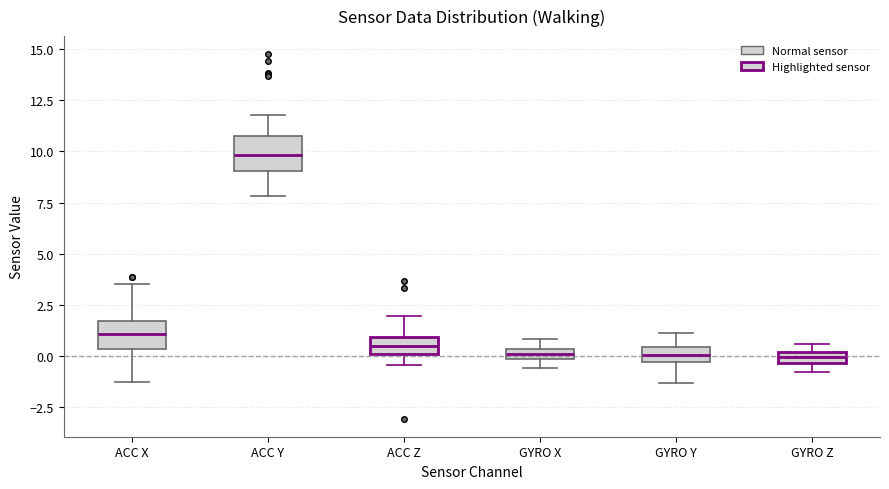

Where is the lower edge of the box for GYRO X on the y-axis? The values are not printed on the chart, so give them approximately, as read against the axis.

0.0